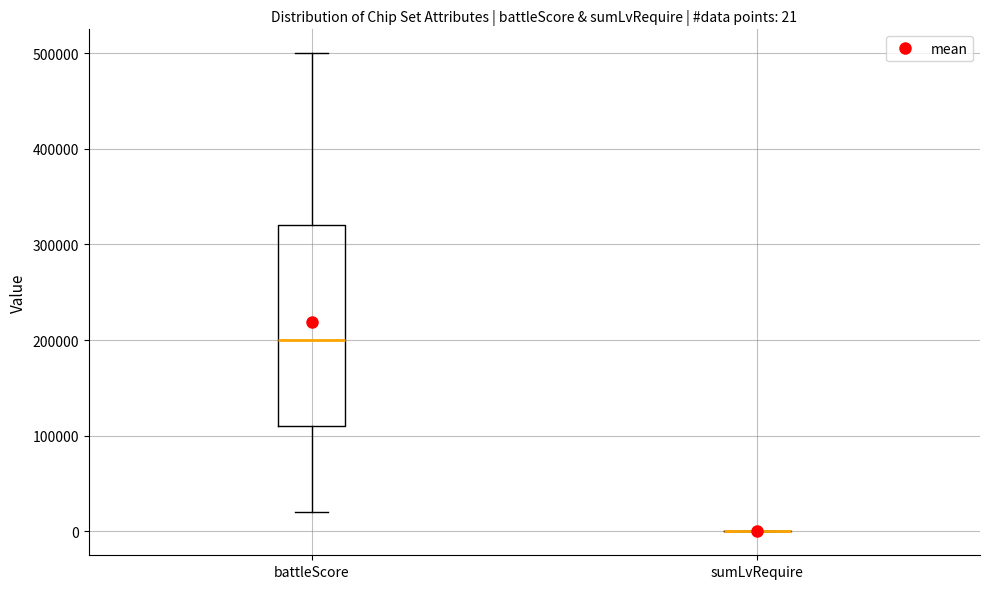

Comparing the boxes themselves (not the whiskers), which one is the tallest?

battleScore